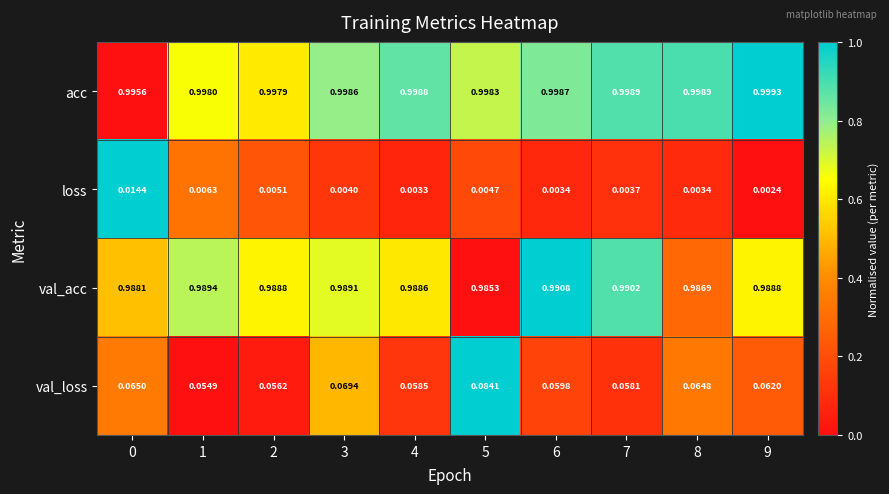

At 4, list the series in order from largest to smallest.

acc, val_acc, val_loss, loss